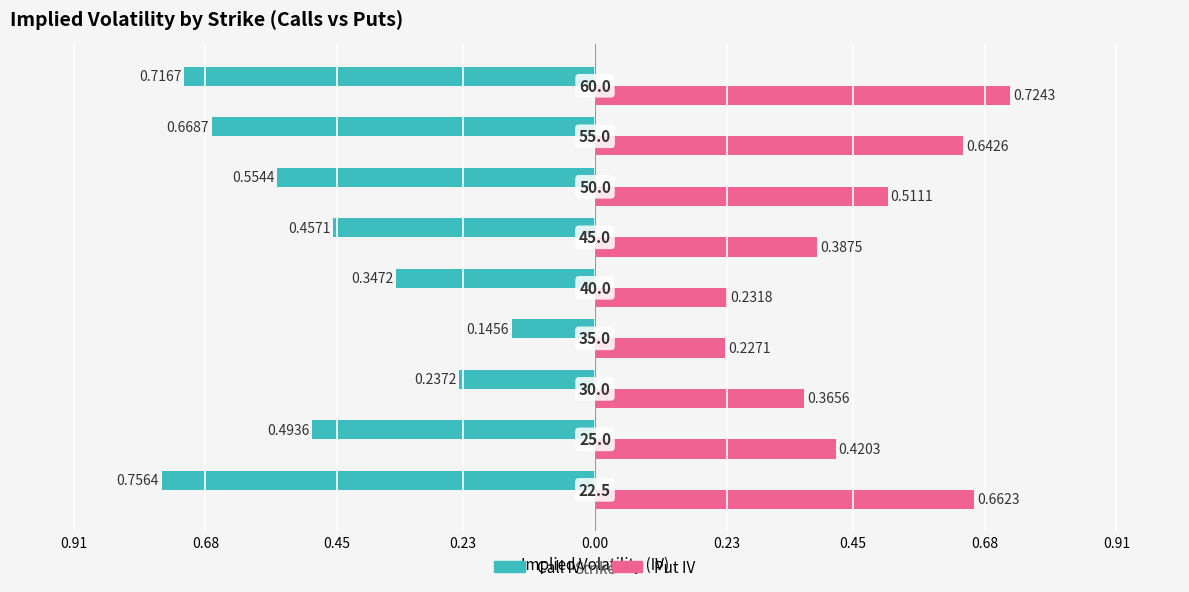

What are all the series names shown in the legend?

Call IV, Put IV